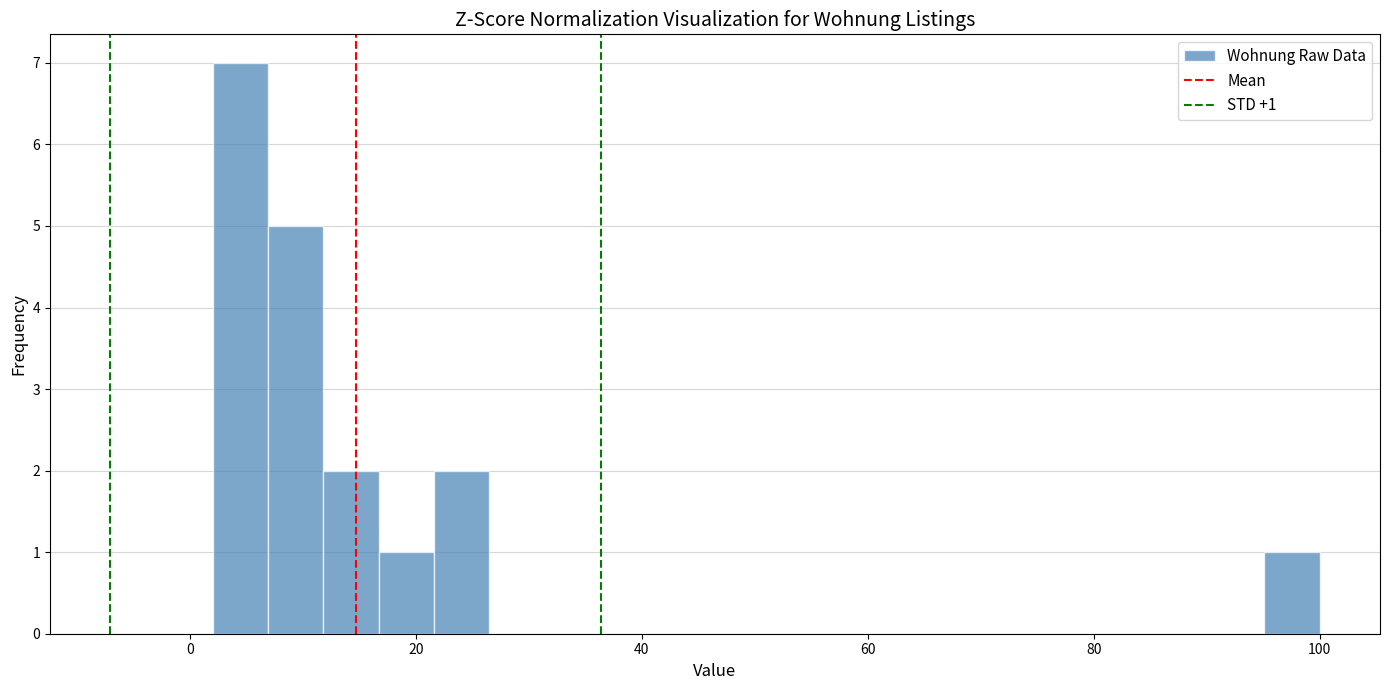

Read against the x-axis, roughly where is the centre of the tallest bar?

4